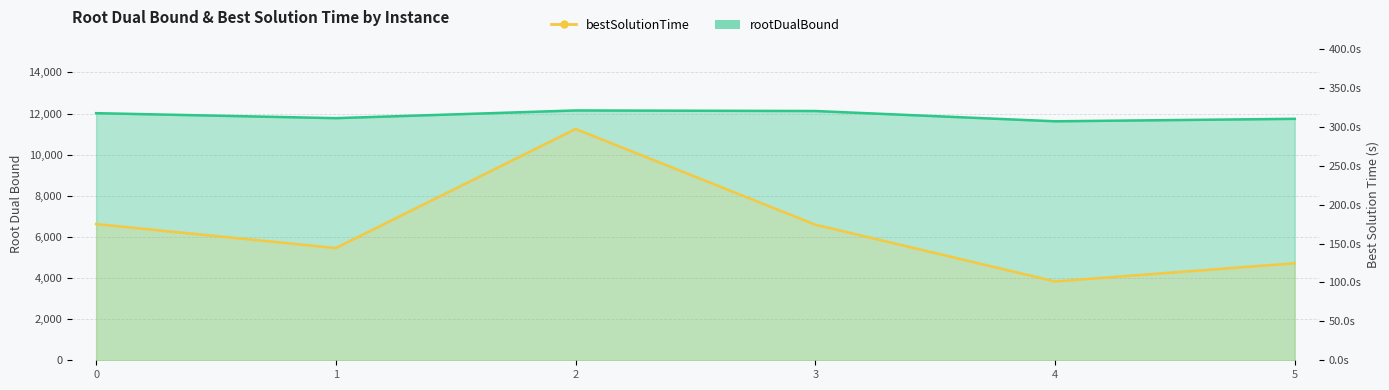

True or false: bestSolutionTime and rootDualBound intersect in this chart.

False